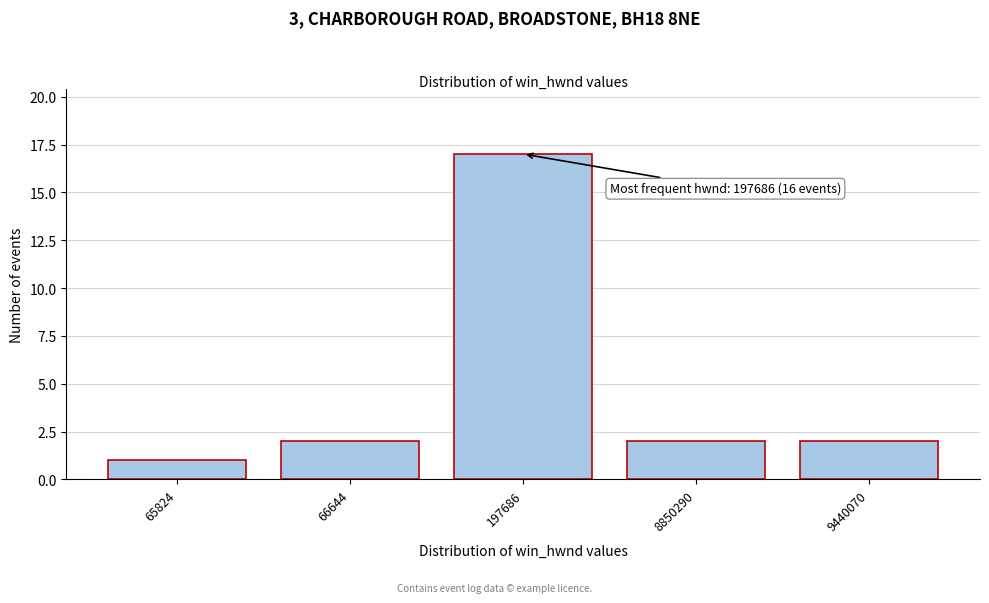

Reading left to right, transcribe all the data shown in this chart.

65824=1	66644=2	197686=17	8850290=2	9440070=2